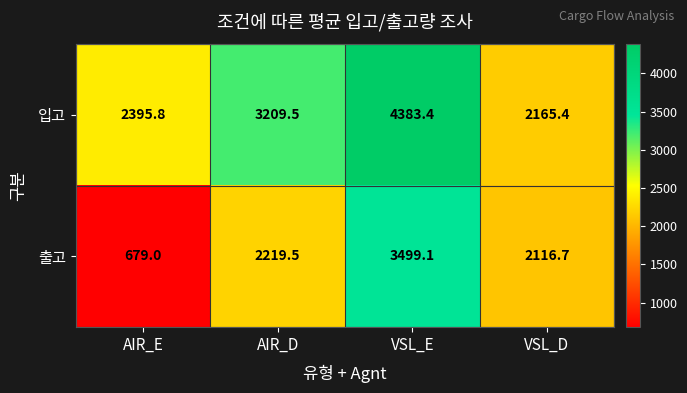

Reading left to right, what are all the values shown in this chart?

입고: 2395.8	3209.5	4383.4	2165.4
출고: 679.0	2219.5	3499.1	2116.7